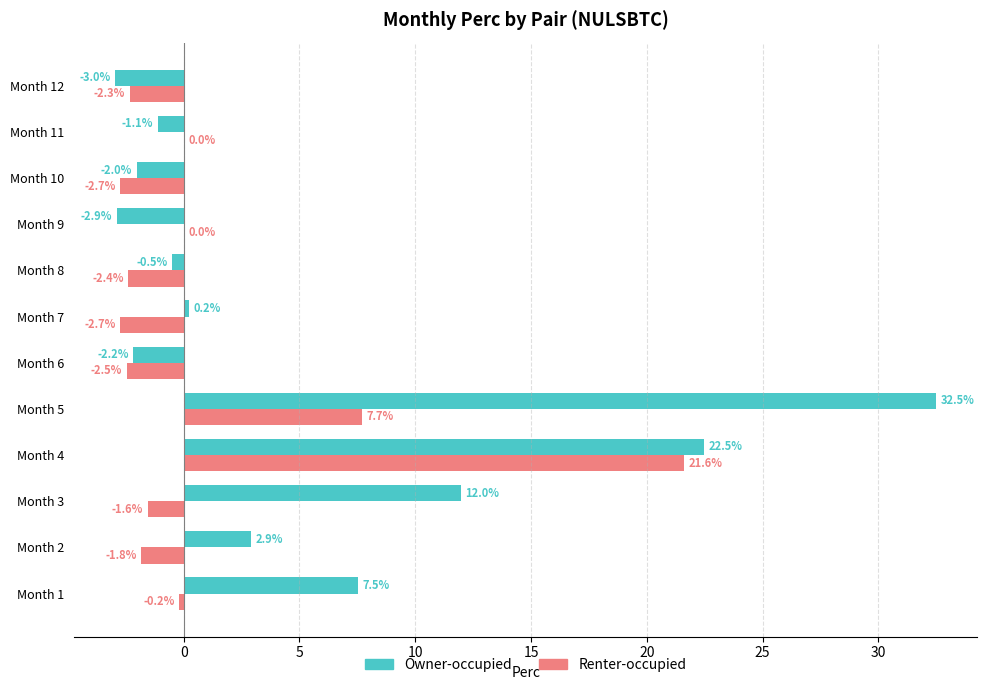

The value of Owner-occupied at Month 3 is 12.0. True or false?

True